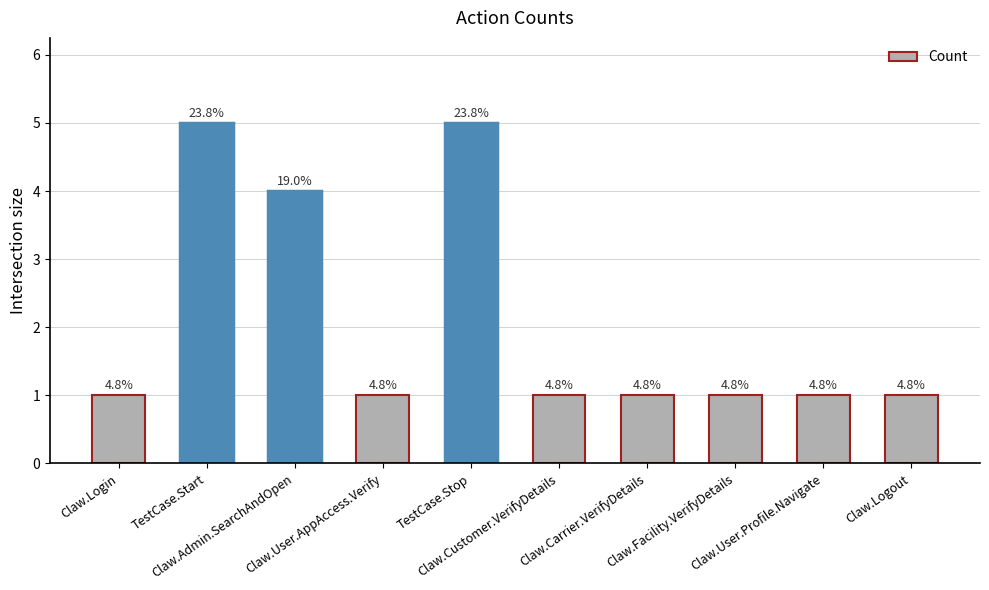

Are the bars horizontal?

No